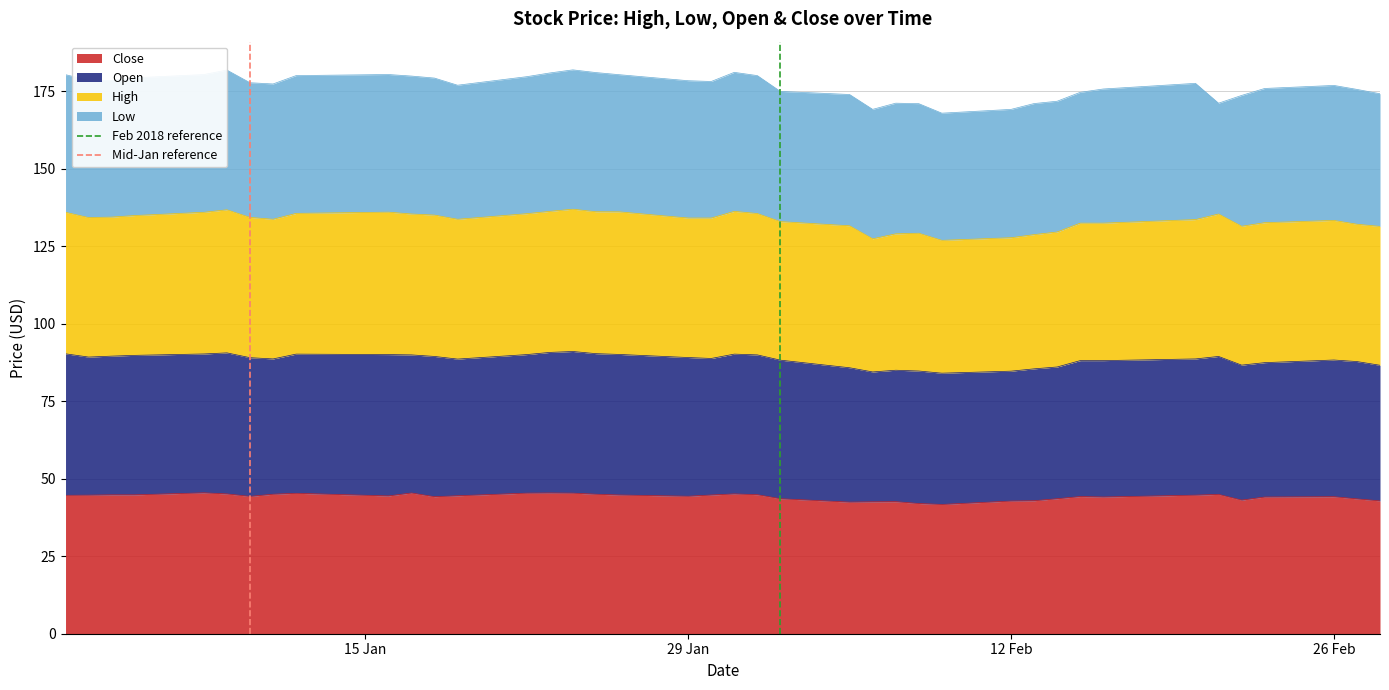

What is the lowest value of the Close series?

41.7